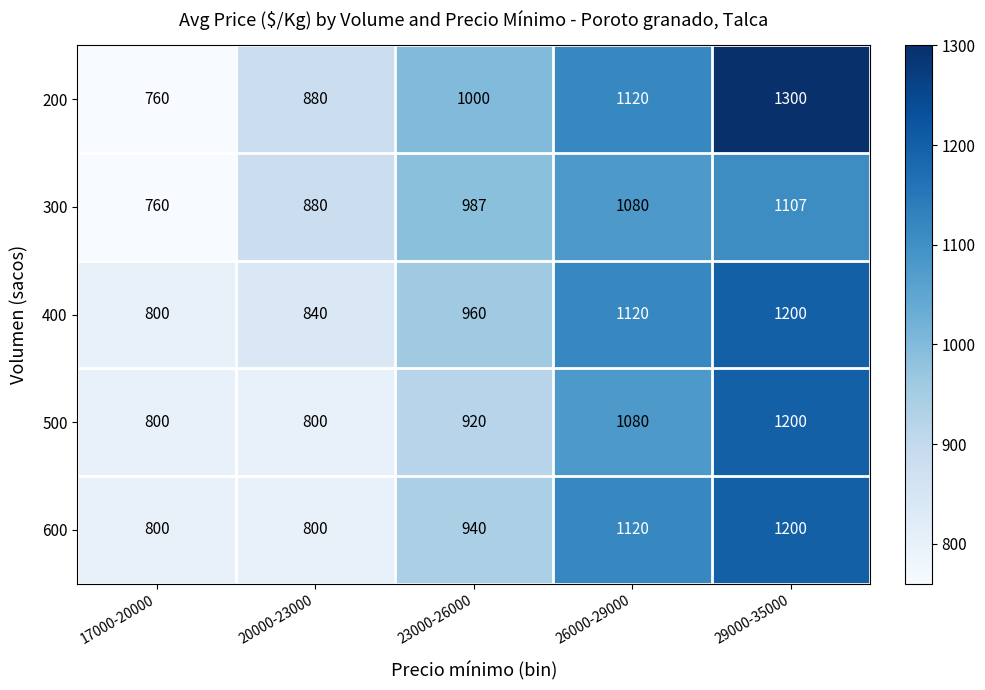

Is it true that 300 equals 282 at 17000-20000?

False